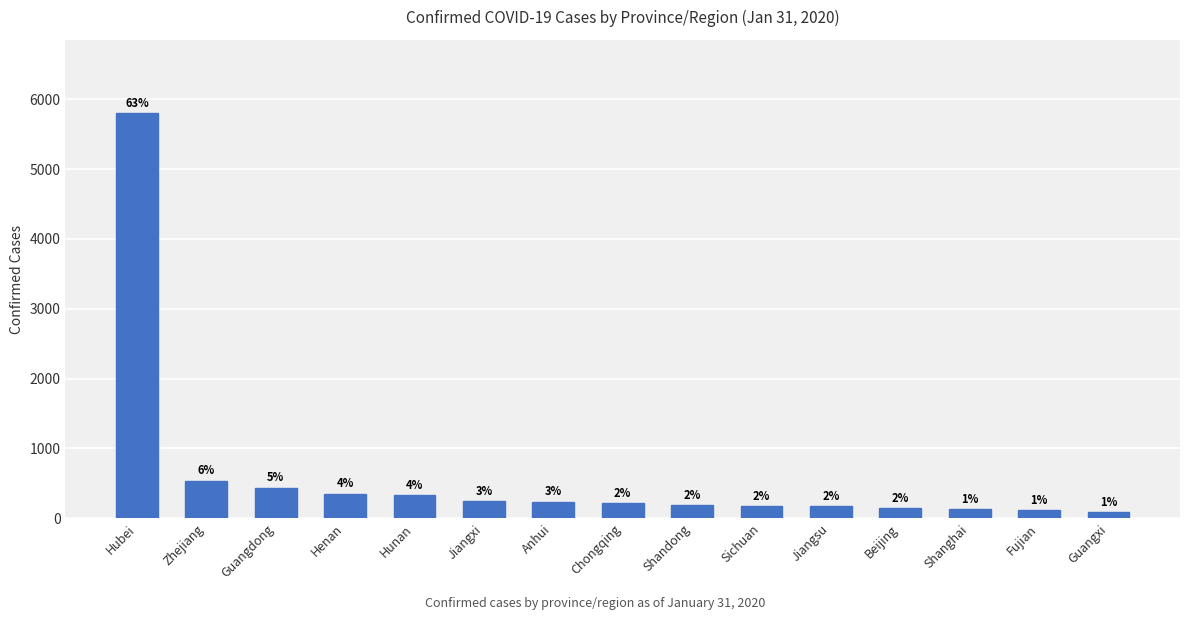

How many bars are there in total?

15